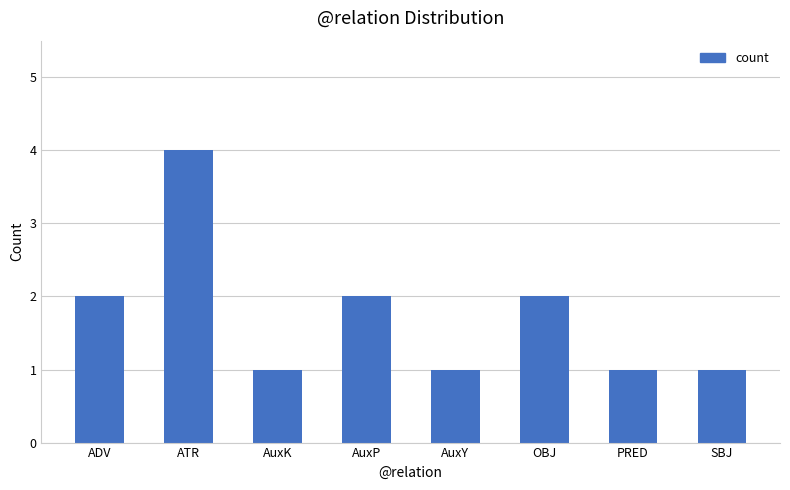

The chart shows a value of 0 at SBJ. True or false?

False